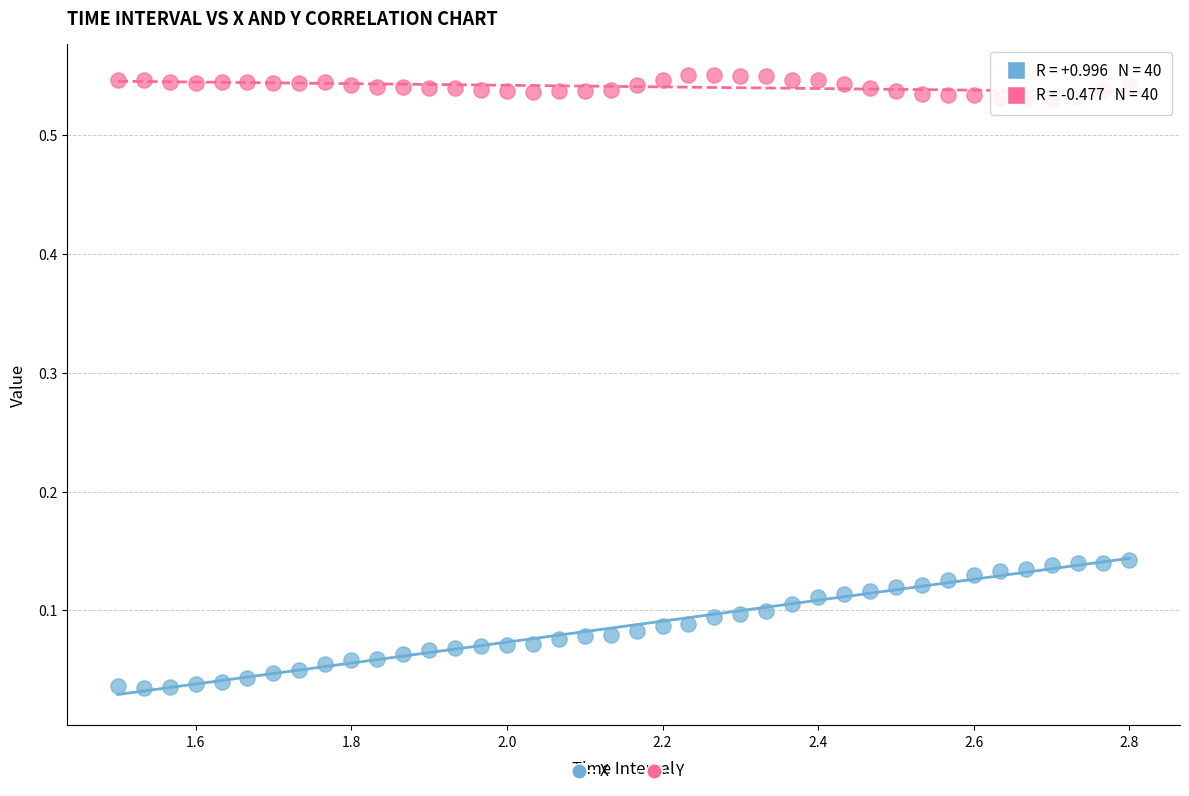

Which series reaches the maximum Y coordinate?

Y